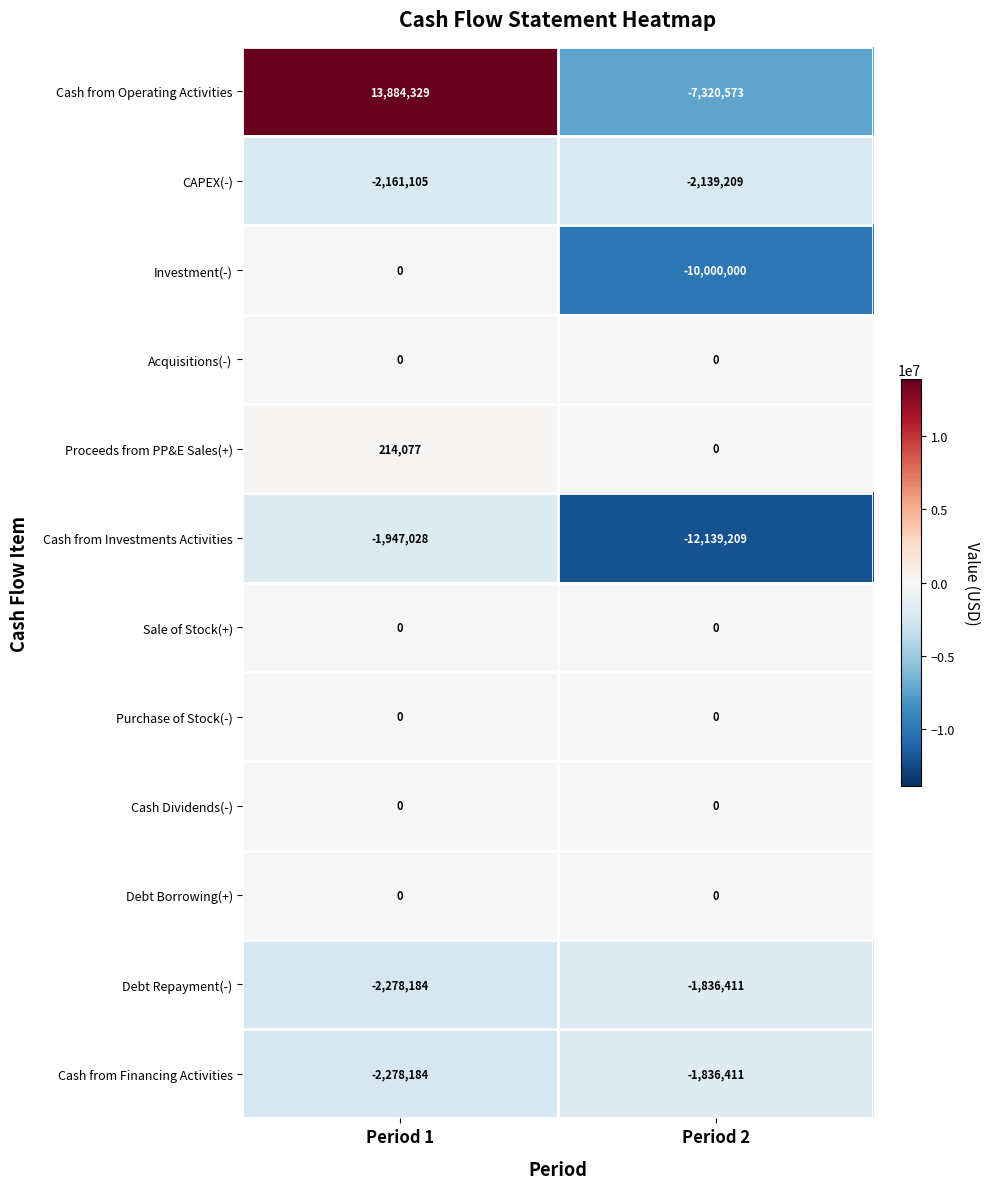

What is the difference between the Cash from Financing Activities values at Period 2 and Period 1?

441773